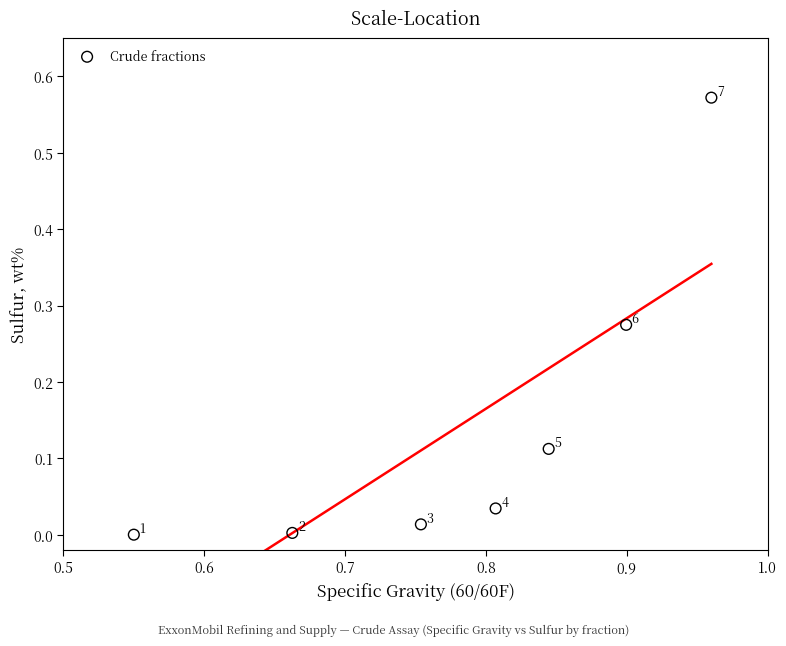

What is the range of X values (max minus min)?

0.4